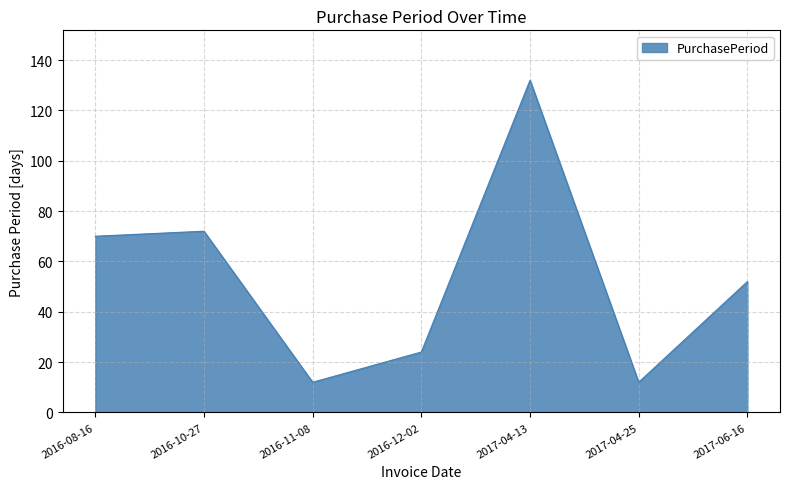

Reading left to right, list all the values displayed in this chart.

70	72	12	24	132	12	52